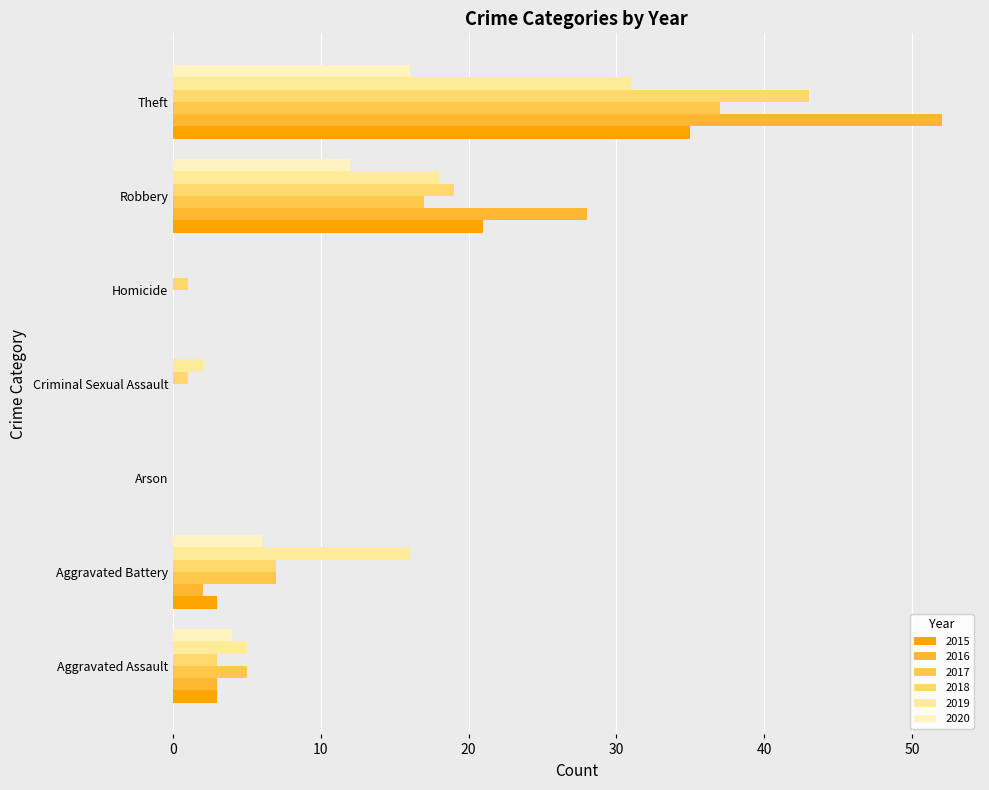

What is the difference between the maximum and minimum values in the 2017 series?

37